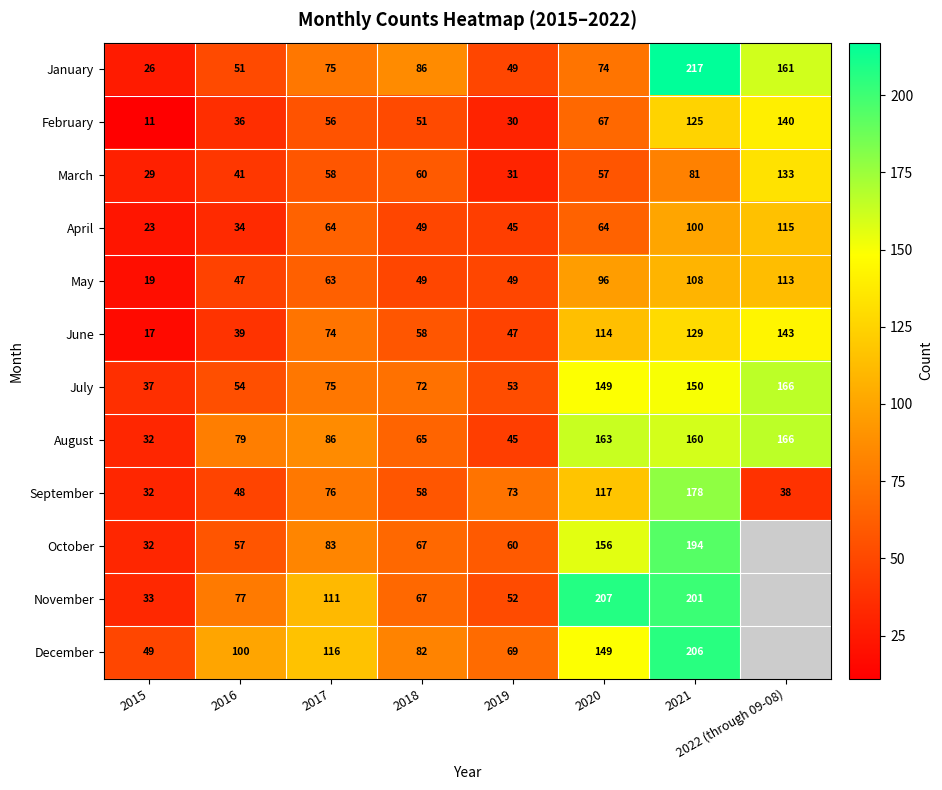

The value of September at 2018 is 13. True or false?

False